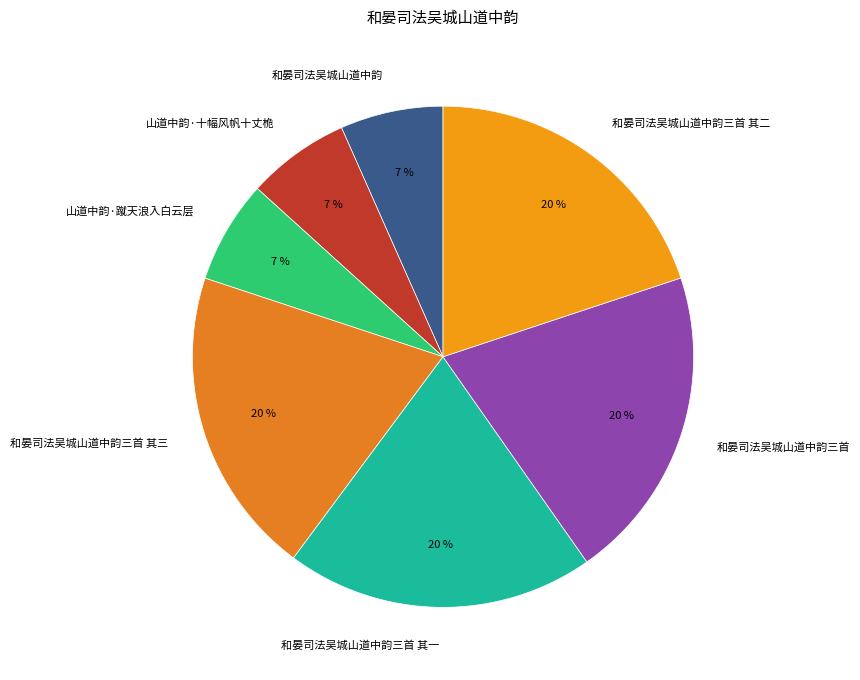

Is 山道中韵·蹴天浪入白云层 the majority of the pie?

No